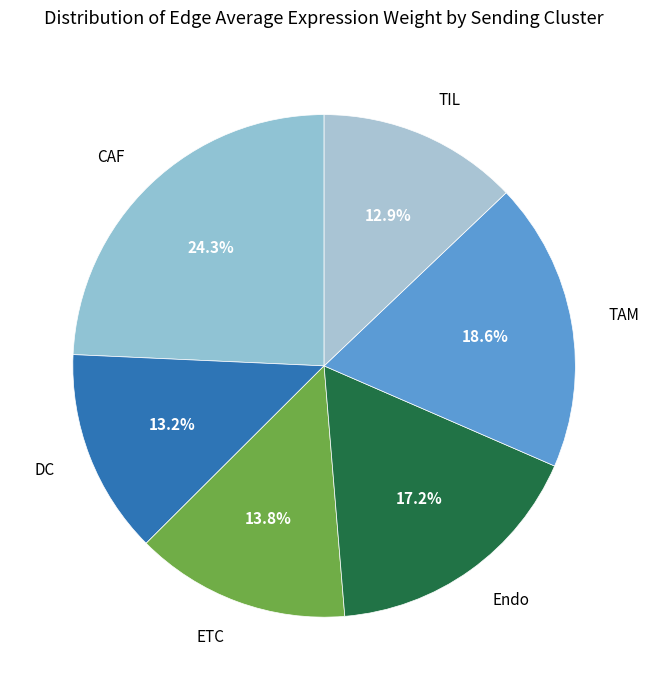

Is there a majority slice in this chart?

No